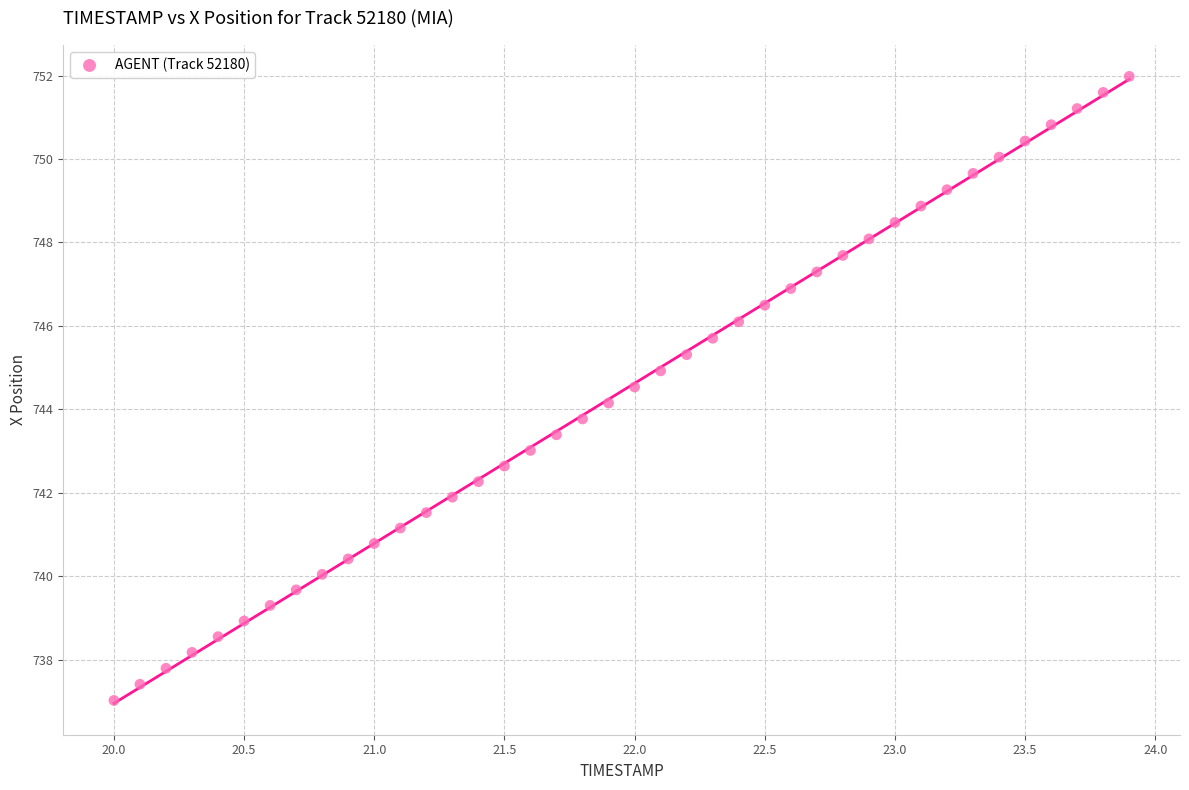

What is the range of X values (max minus min)?

3.9